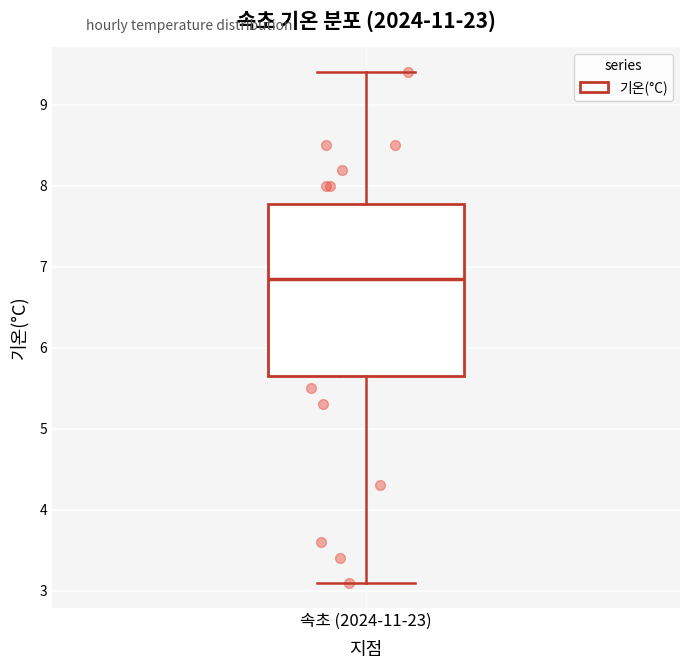

Where does the upper whisker of the box for 속초 (2024-11-23) end on the y-axis? The values are not printed on the chart, so give them approximately, as read against the axis.

9.4